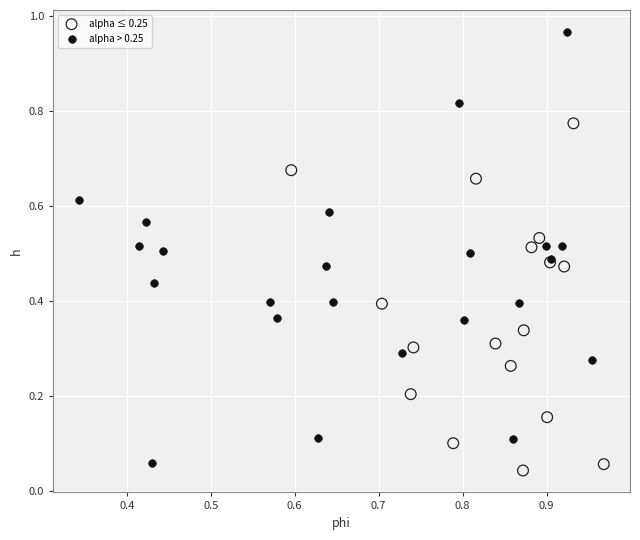

Which series has the widest spread of Y values?

alpha > 0.25